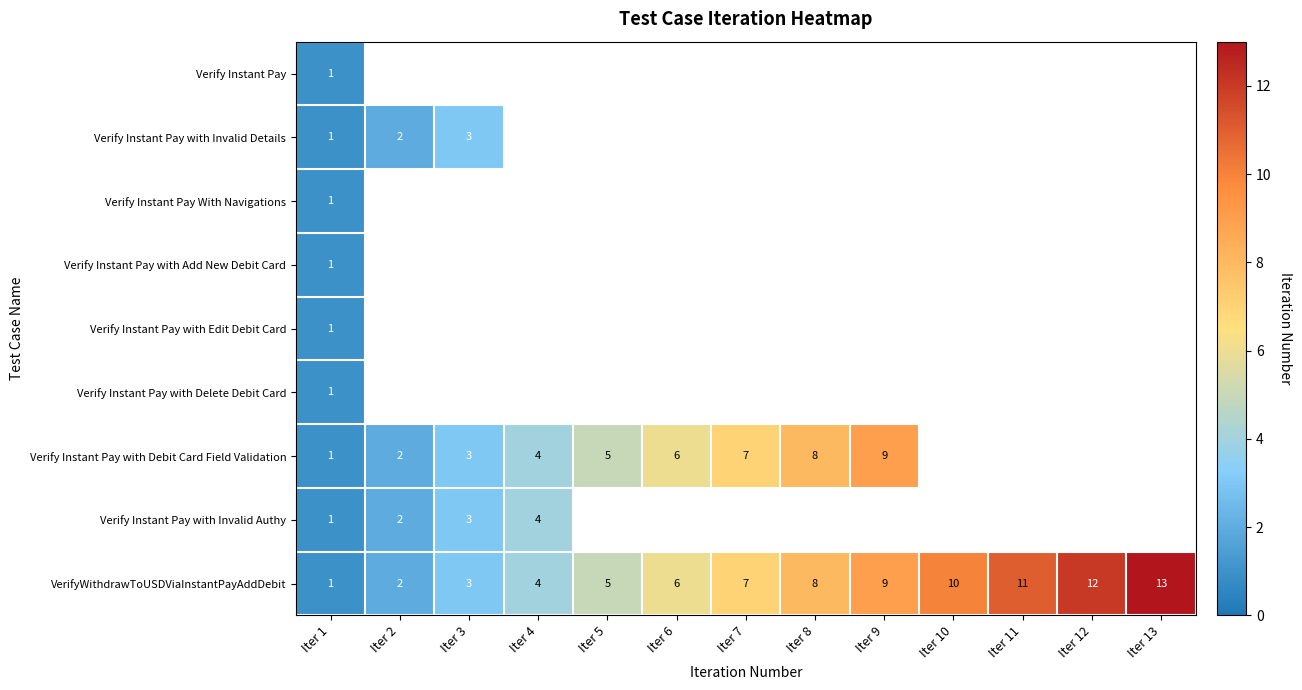

What is the average value of the VerifyWithdrawToUSDViaInstantPayAddDebit series?

7